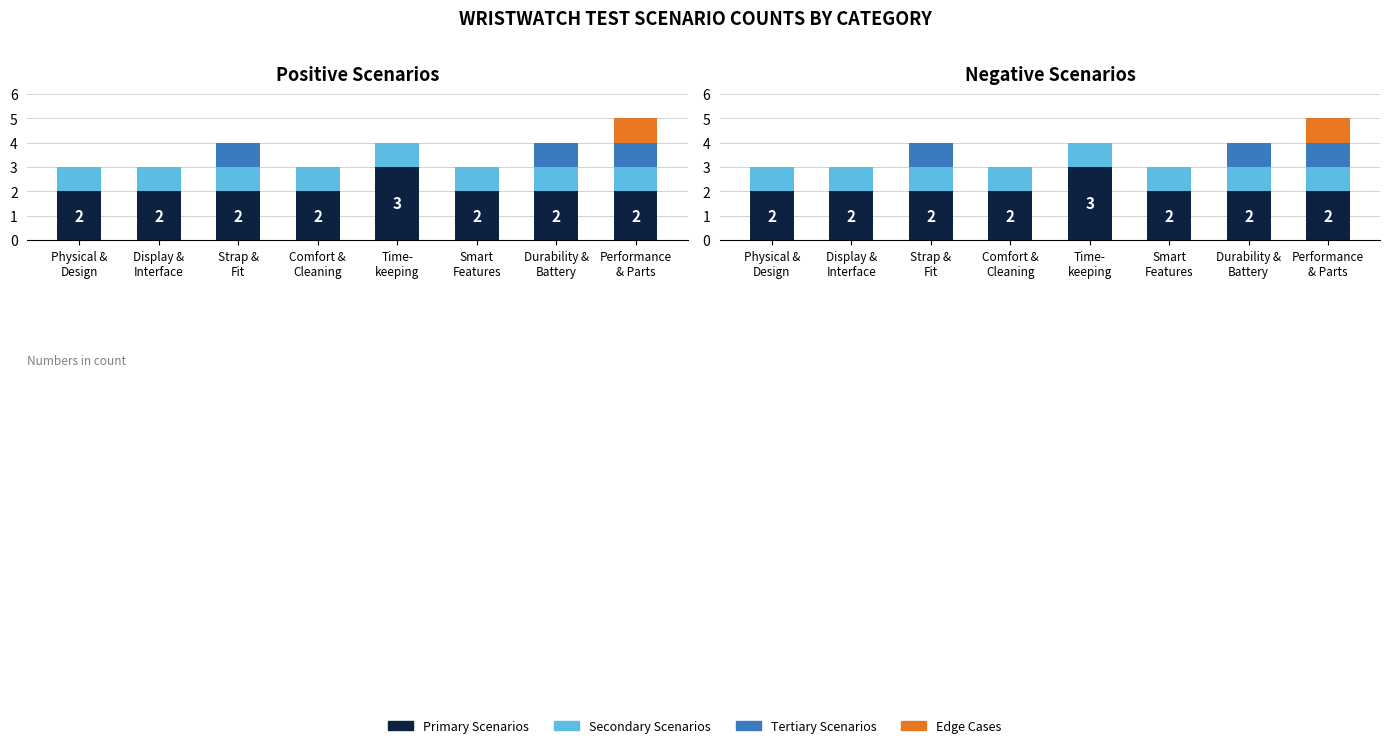

Rank the series at Durability &
Battery from highest to lowest value.

Primary Scenarios, Secondary Scenarios, Tertiary Scenarios, Edge Cases